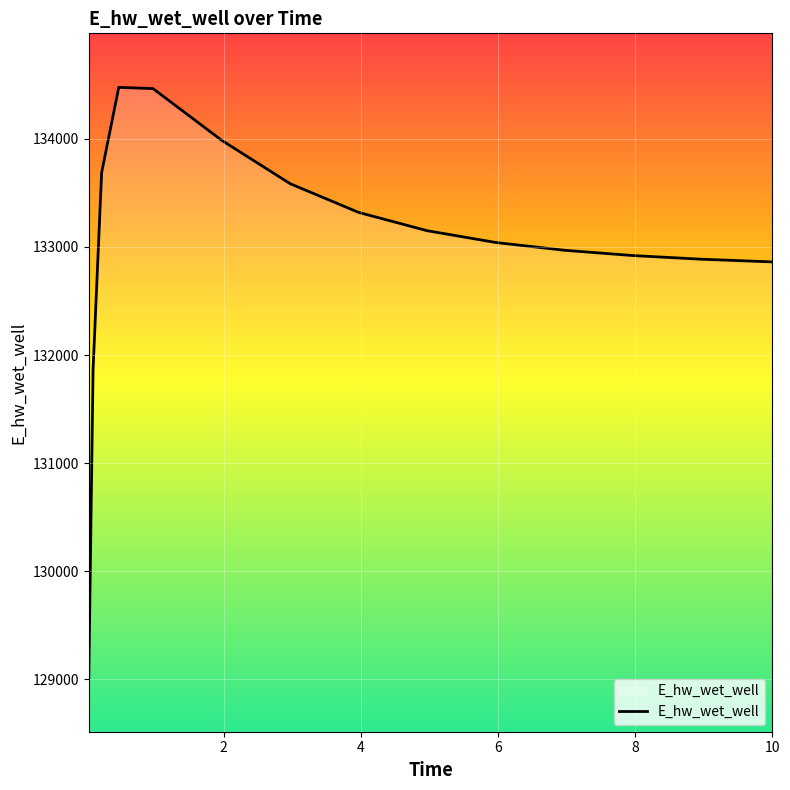

What is the difference between the maximum and minimum values?

5463.0